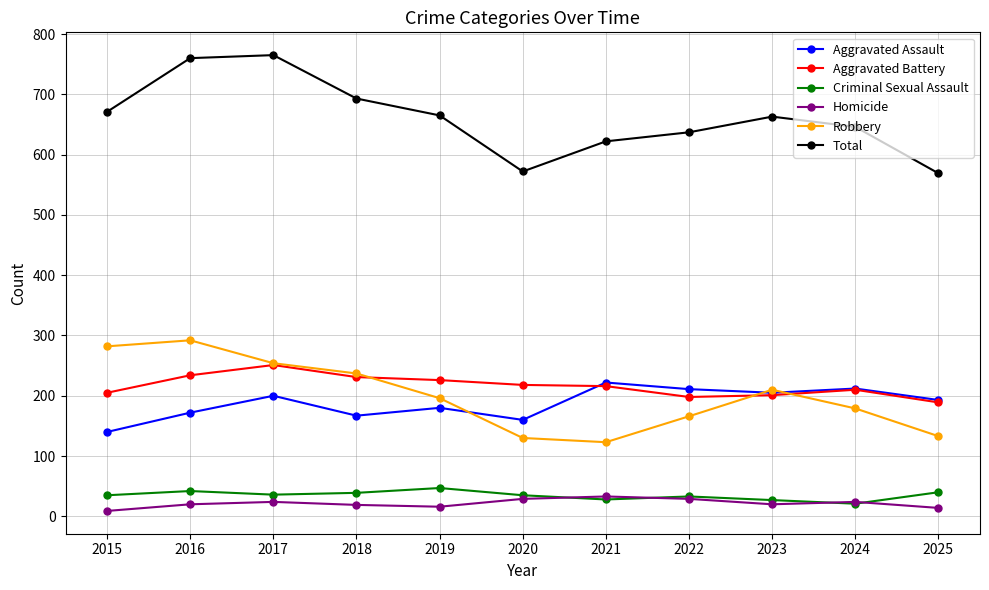

List the series in order of their peak value, highest first.

Total, Robbery, Aggravated Battery, Aggravated Assault, Criminal Sexual Assault, Homicide